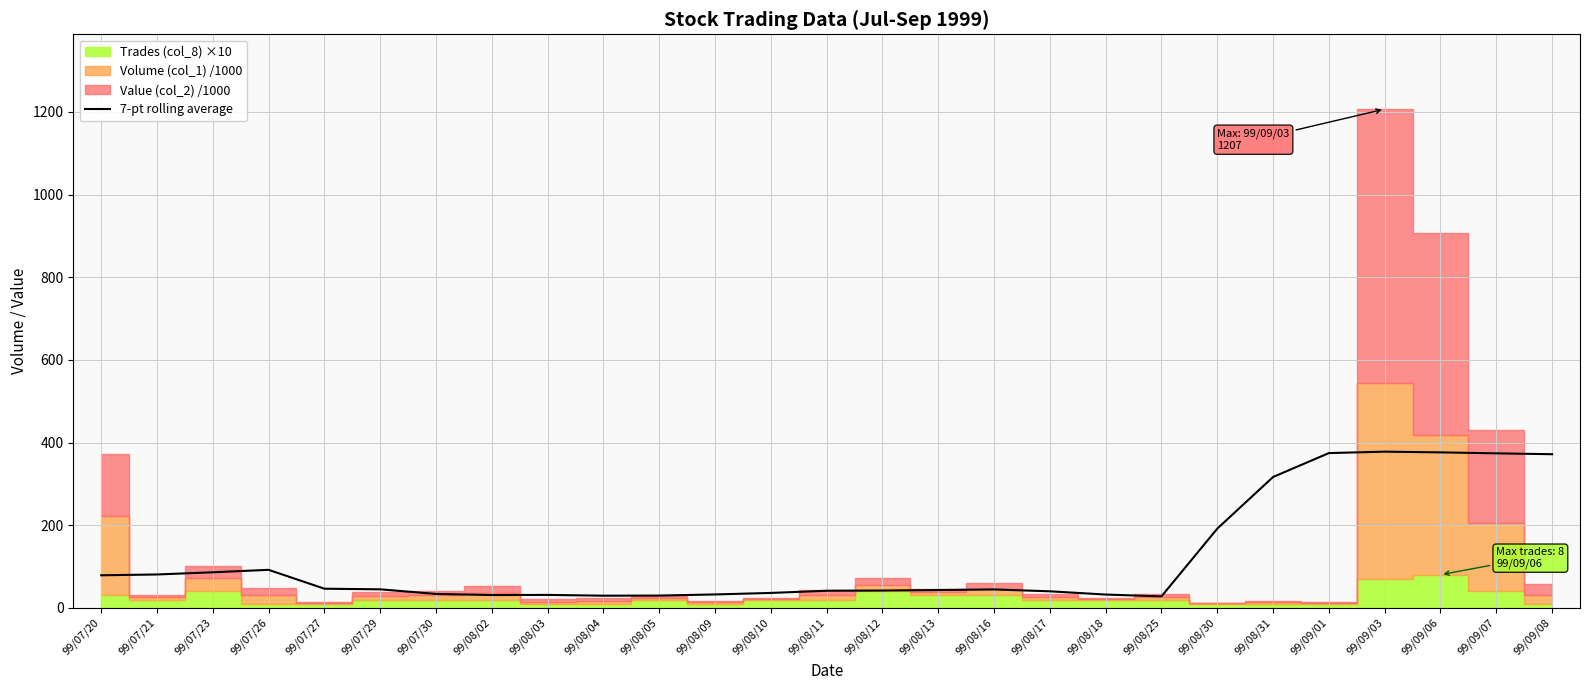

What is the change in value from 99/07/29 to 99/08/09?

-12.4